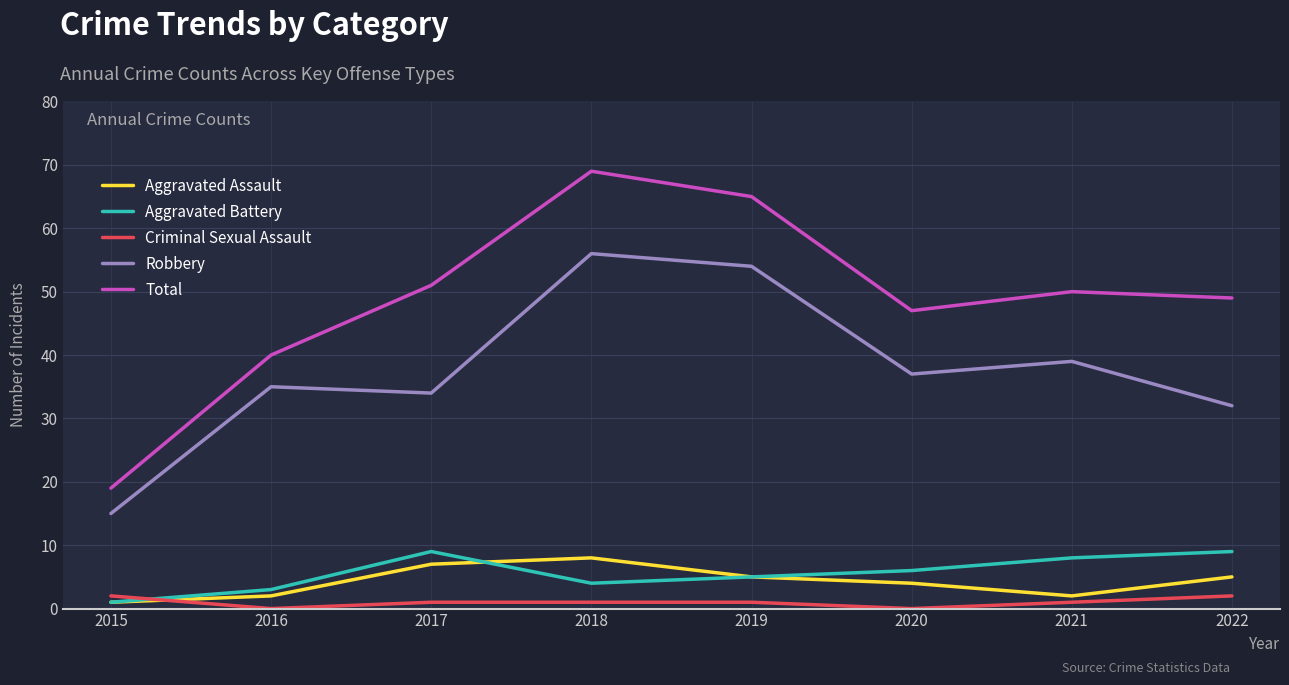

At which label does Robbery first exceed 37?

2018